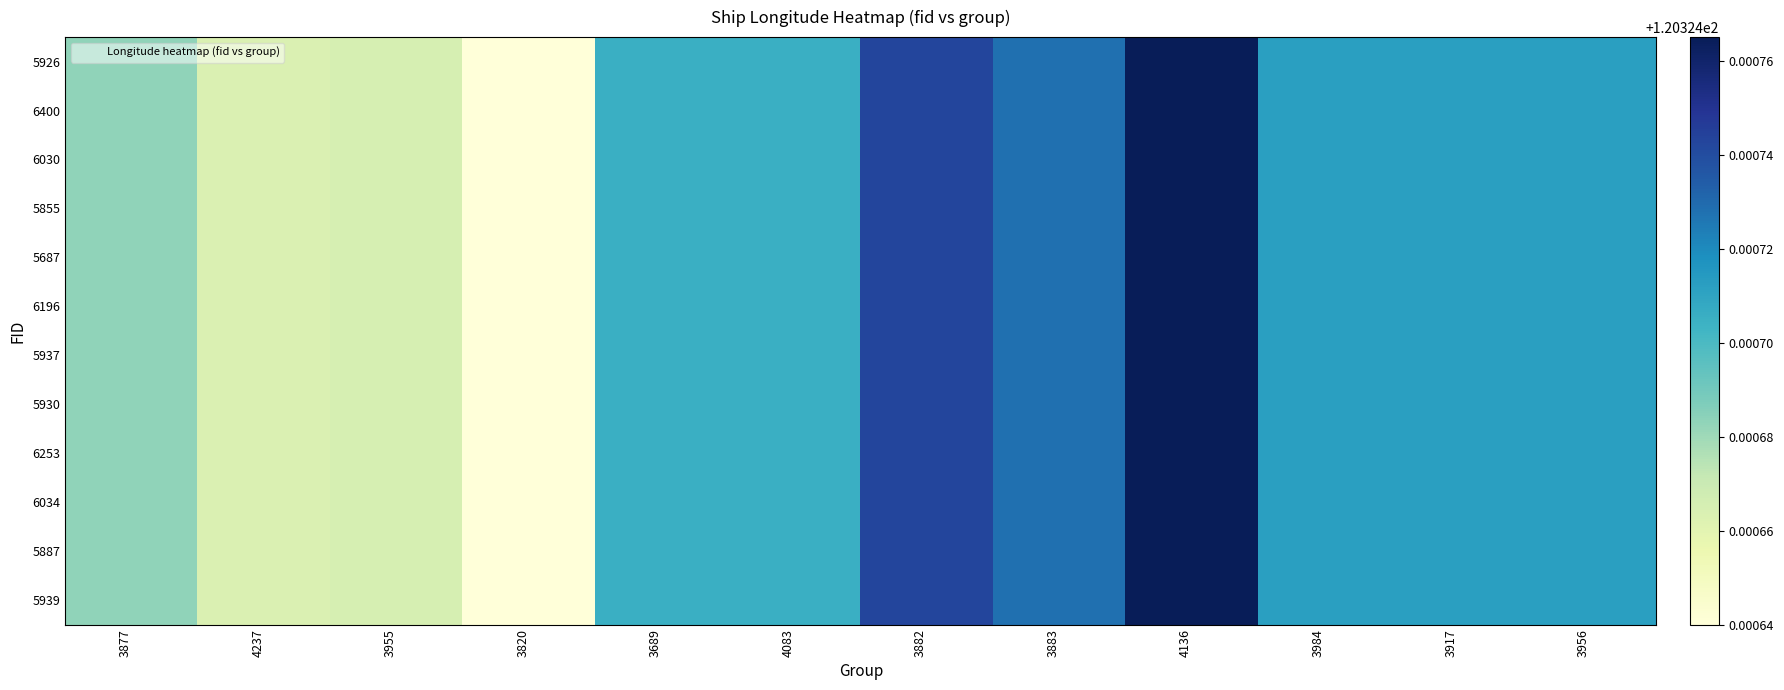

What is the maximum value shown in the chart?

120.3